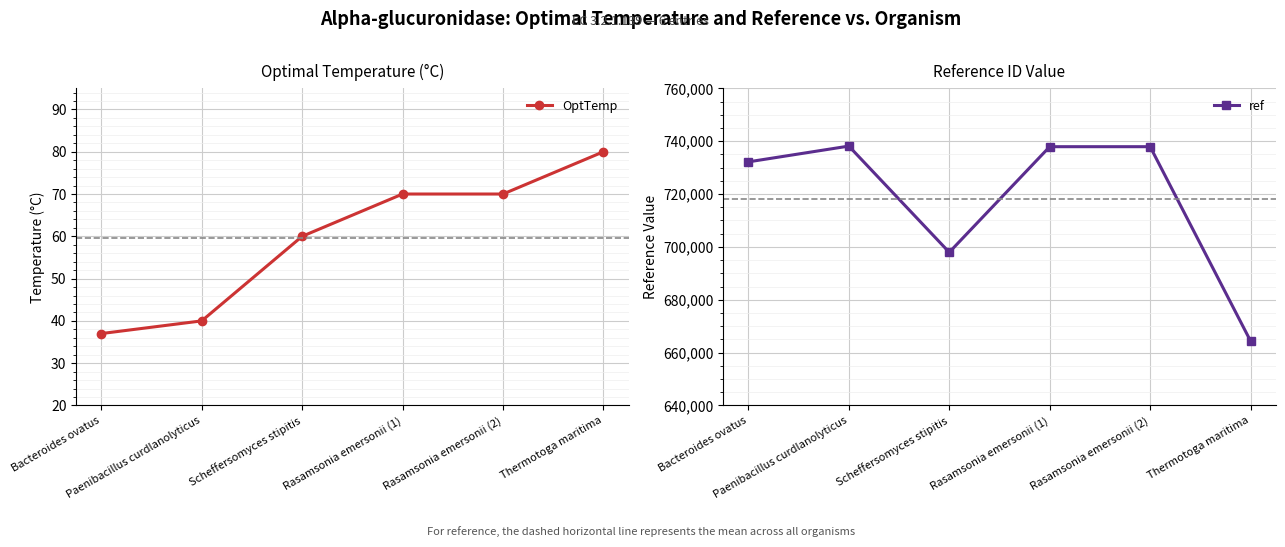

Which label corresponds to the smallest value in the chart?

Bacteroides ovatus